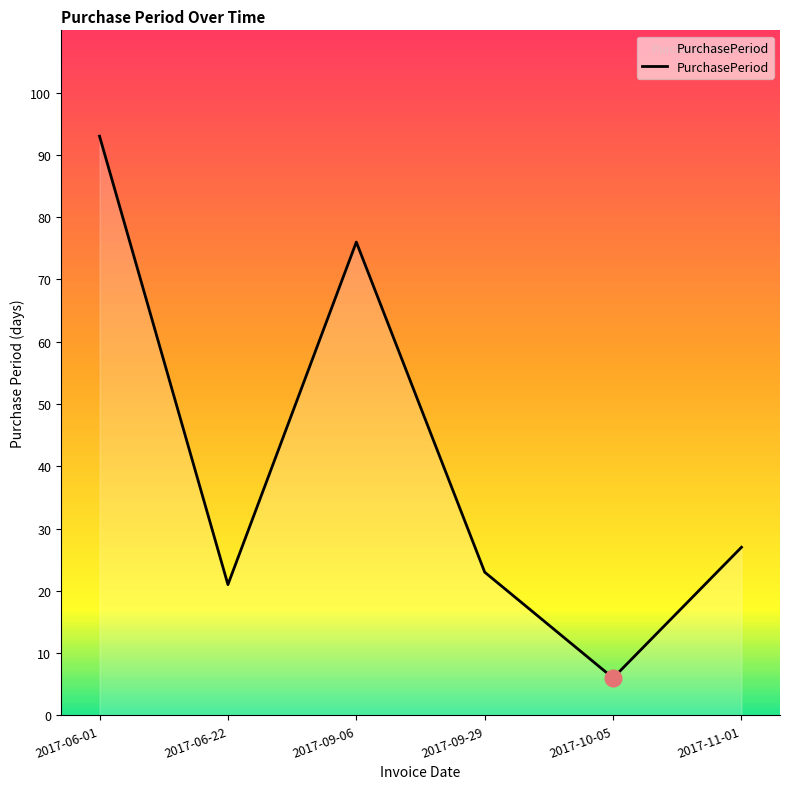

Count the number of data series in this chart.

1